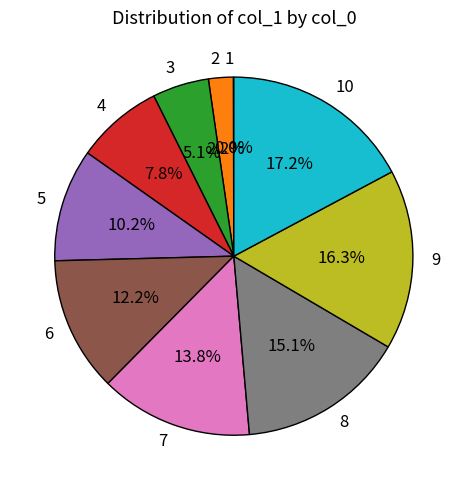

Does any single category account for the majority?

No